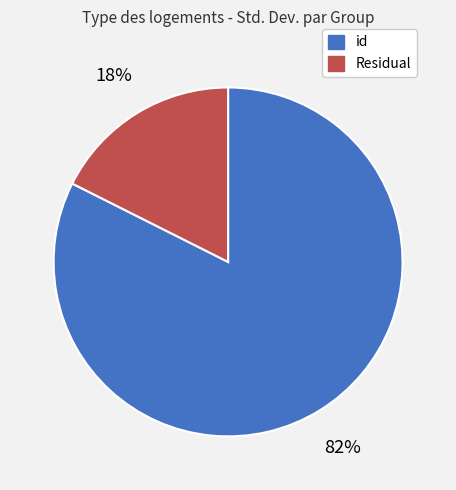

Does Residual account for over 50% of the chart?

No